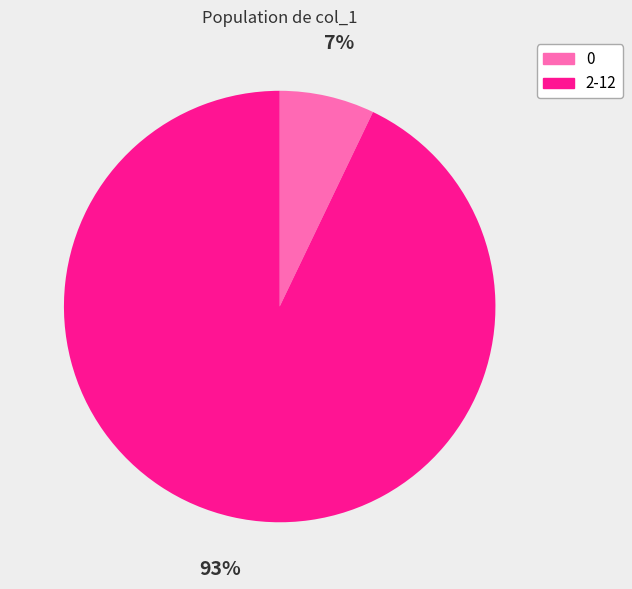

Does any single category account for the majority?

Yes